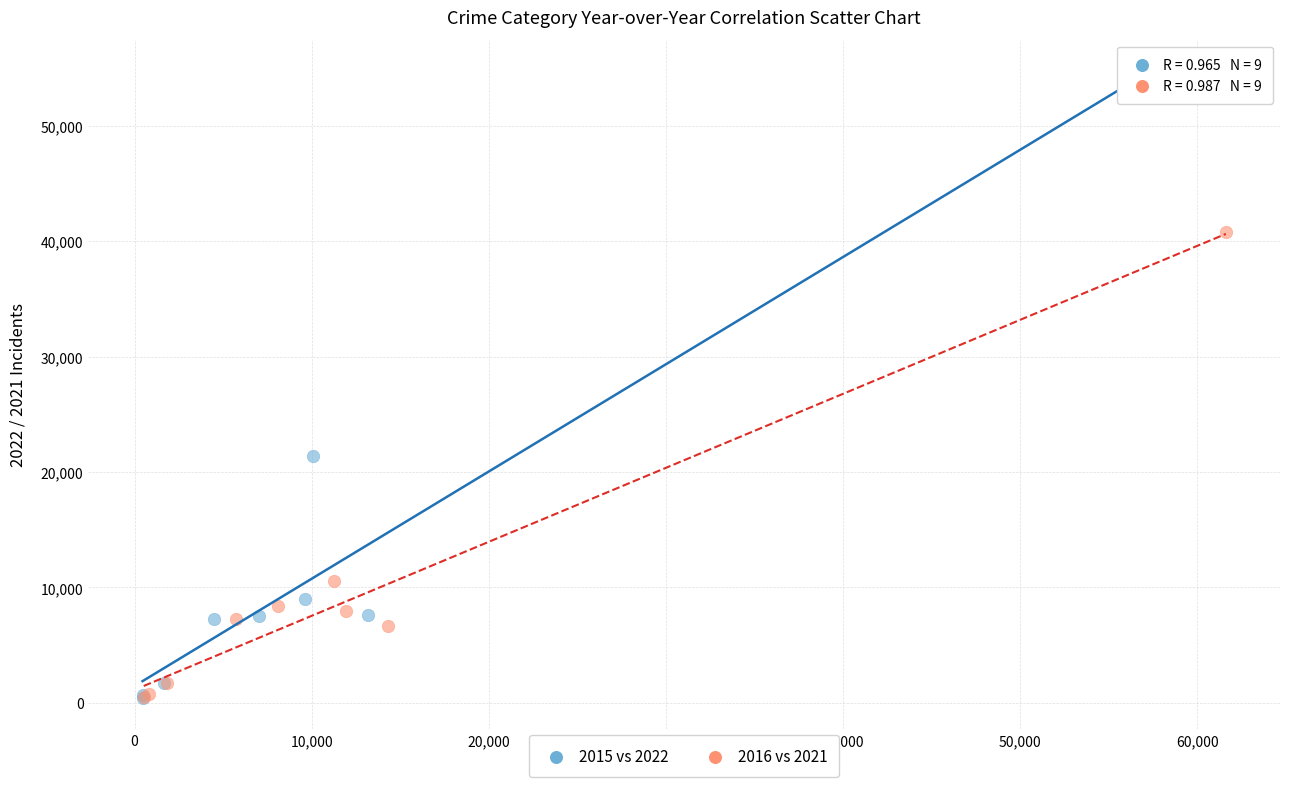

Which series contains the highest Y value?

2015 vs 2022